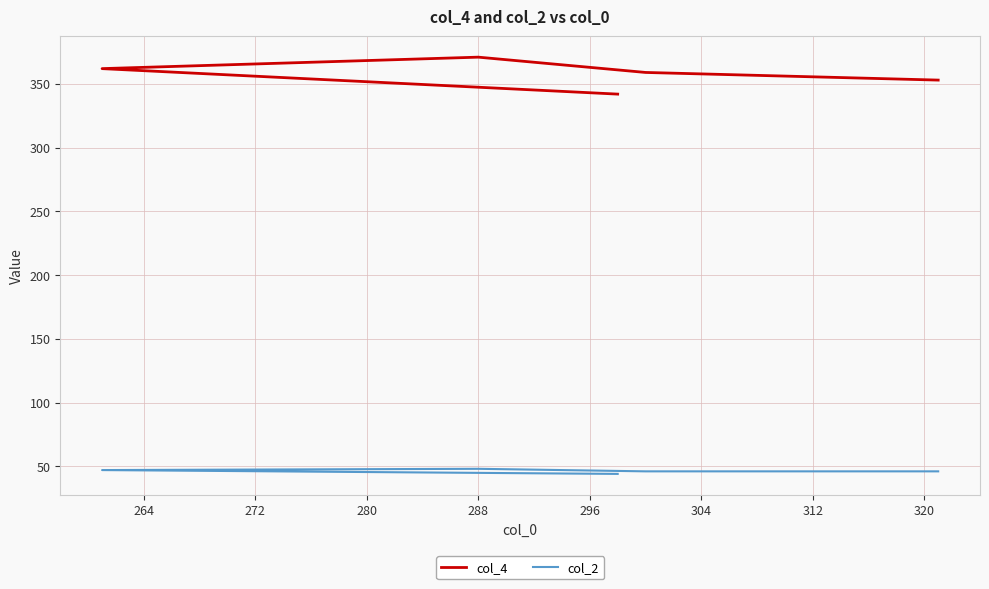

What is the average value of the col_2 series?

46